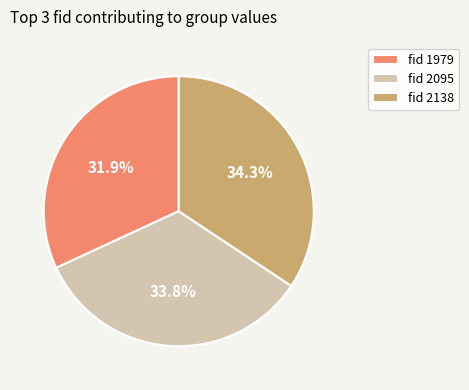

Which slice is the largest?

fid 2138